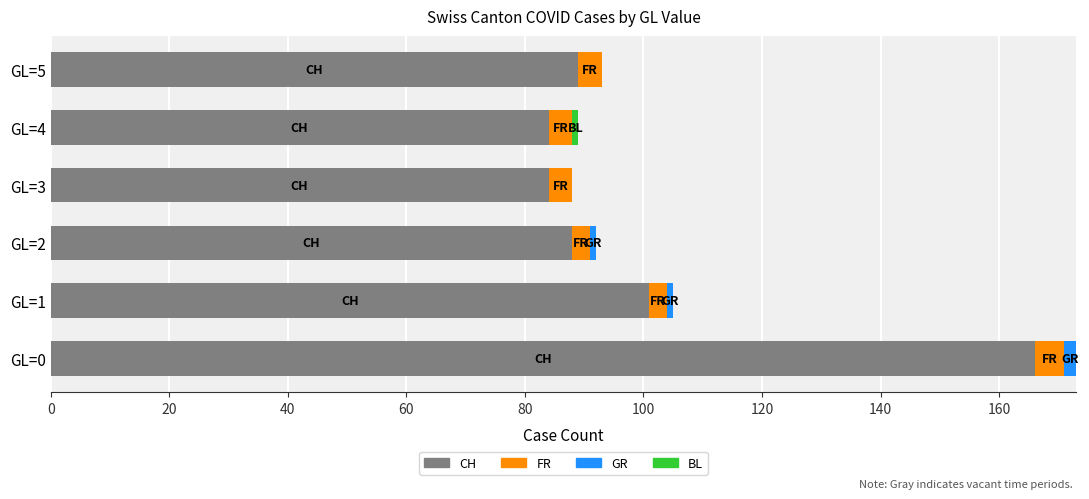

How many series are shown in this chart?

4